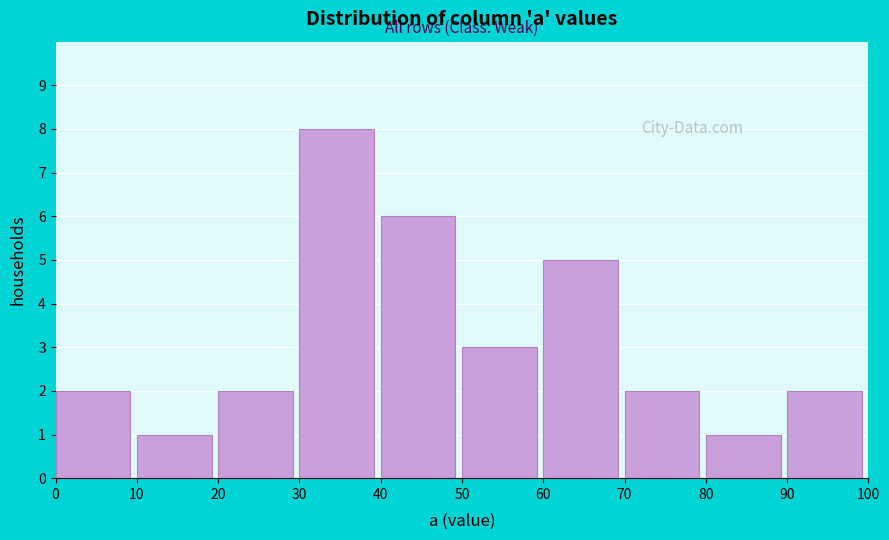

Reading right to left, what are all the values shown in this chart?

2	1	2	5	3	6	8	2	1	2